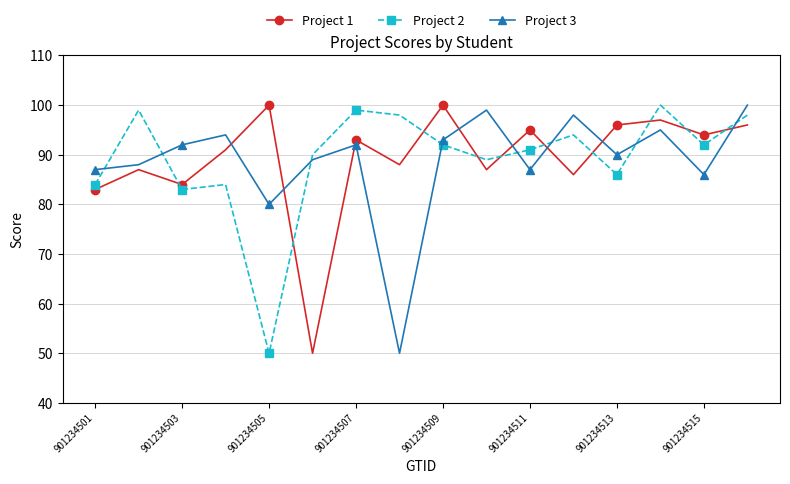

How many intersections are there between Project 2 and Project 3?

8